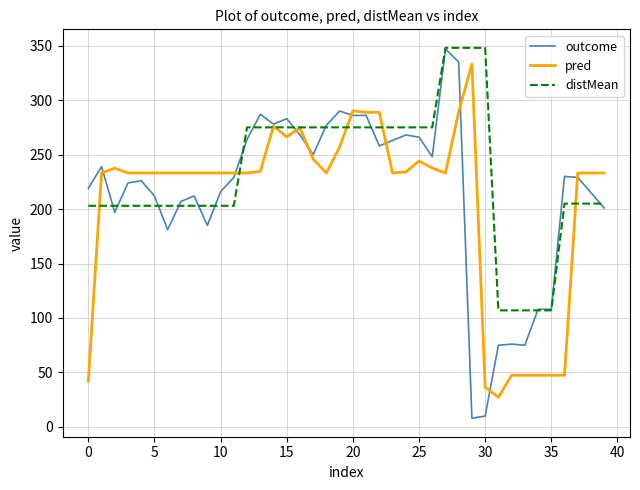

What is the minimum value for distMean?

107.0